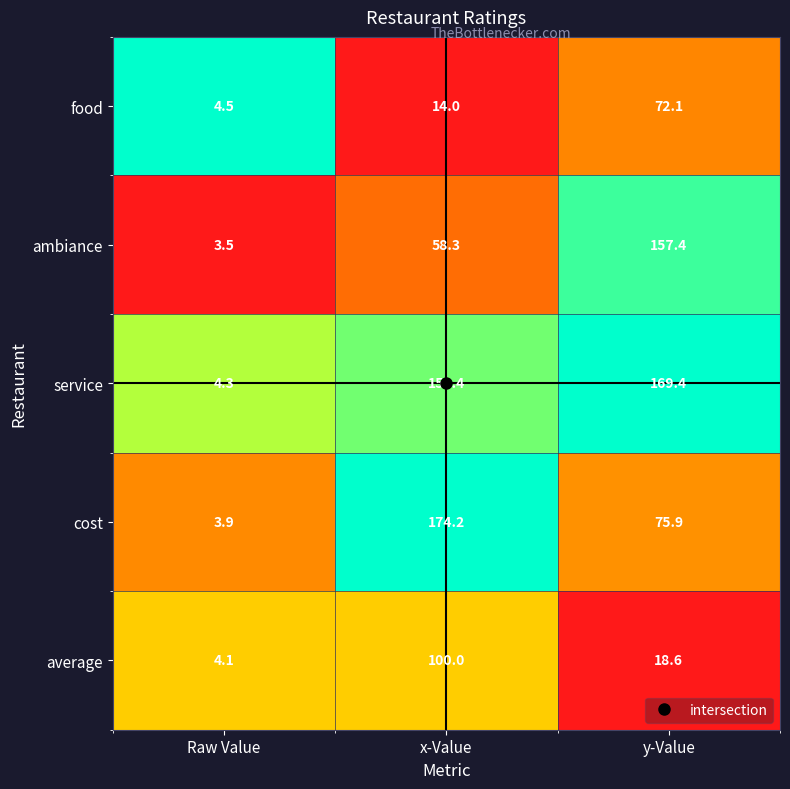

List the series in order of their peak value, highest first.

cost, service, ambiance, average, food